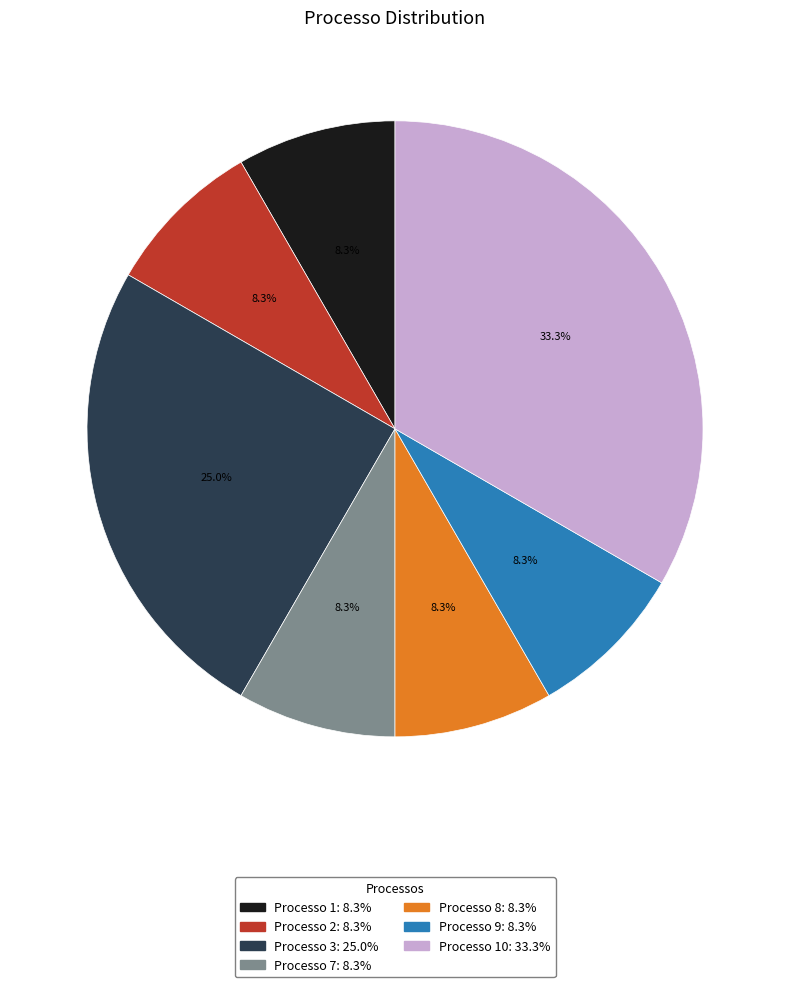

Rank the categories by value from highest to lowest.

Processo 10, Processo 3, Processo 1, Processo 2, Processo 7, Processo 8, Processo 9